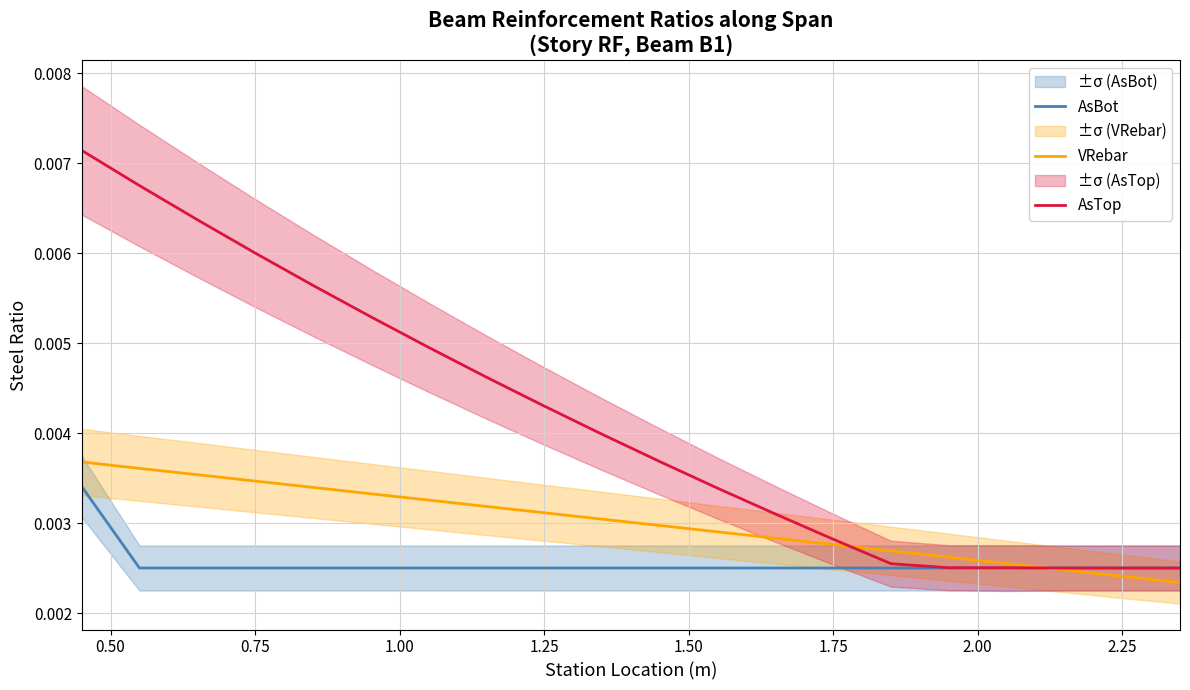

How many lines are shown in the chart?

3